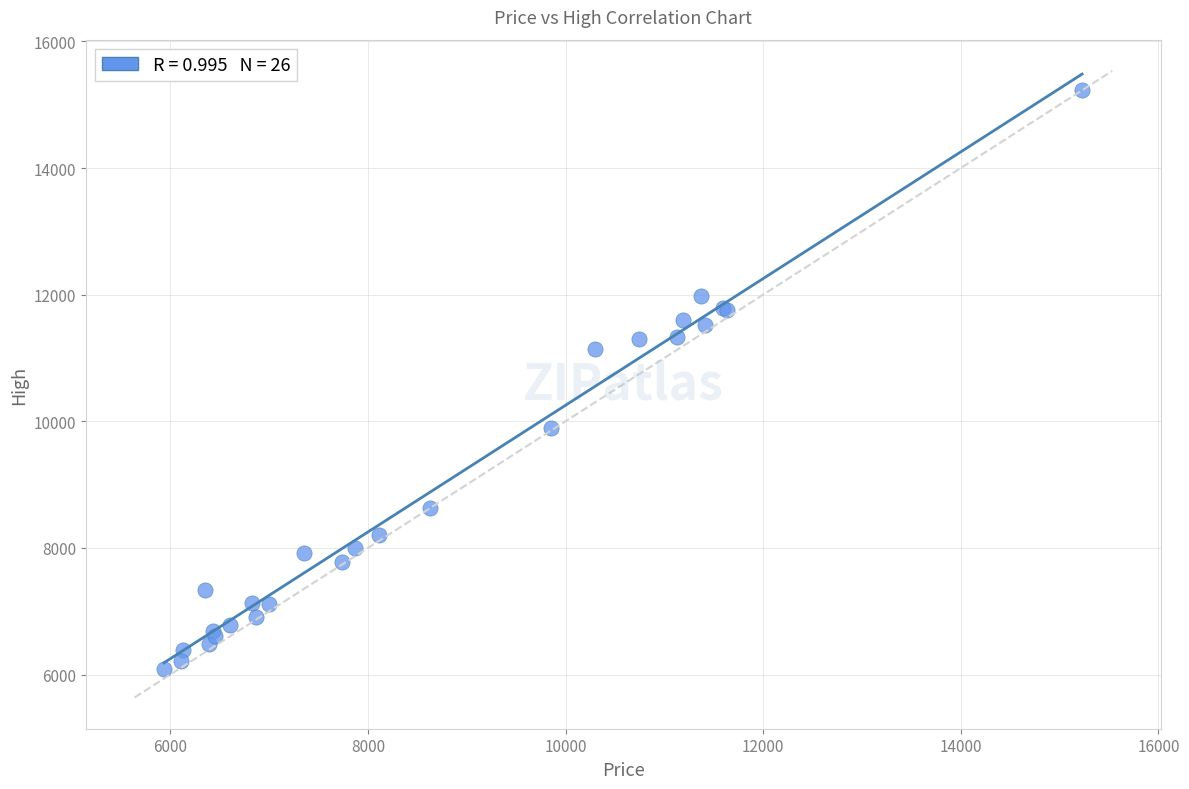

What Y value in the scatter plot is closest to 10657?

11147.7